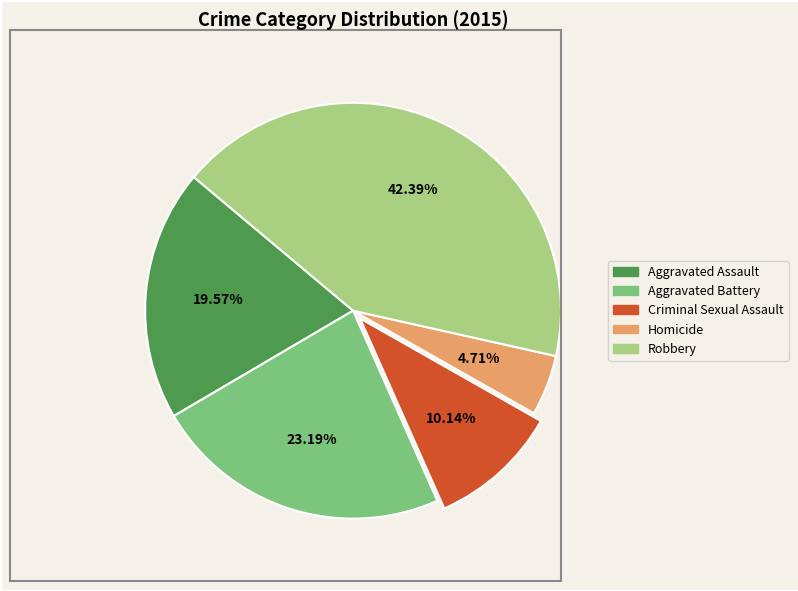

Rank the categories by value from lowest to highest.

Homicide, Criminal Sexual Assault, Aggravated Assault, Aggravated Battery, Robbery